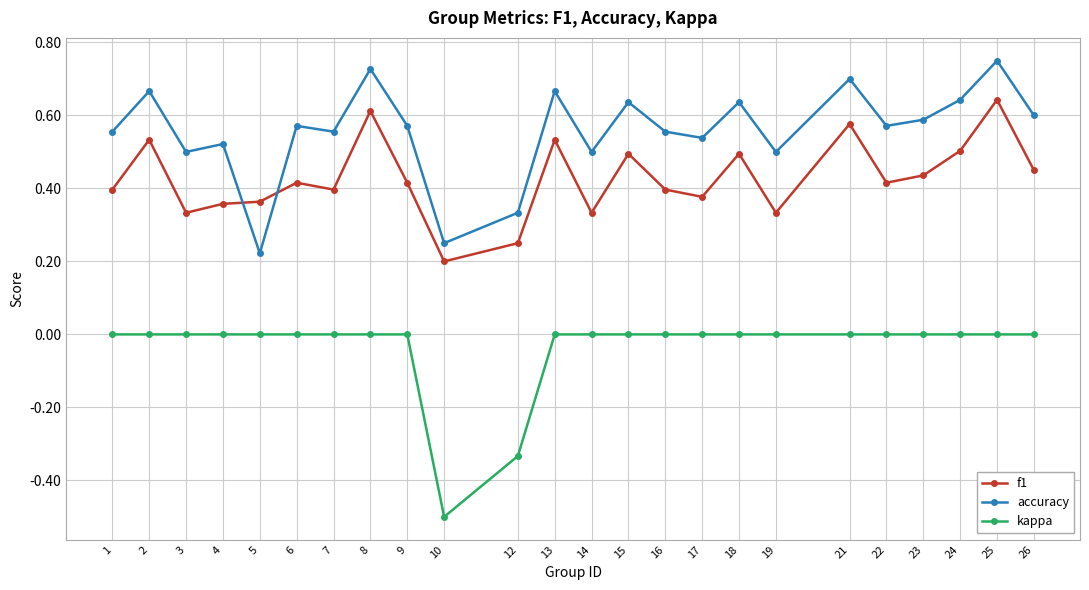

True or false: f1 has more than 1 points higher than both neighbors.

True